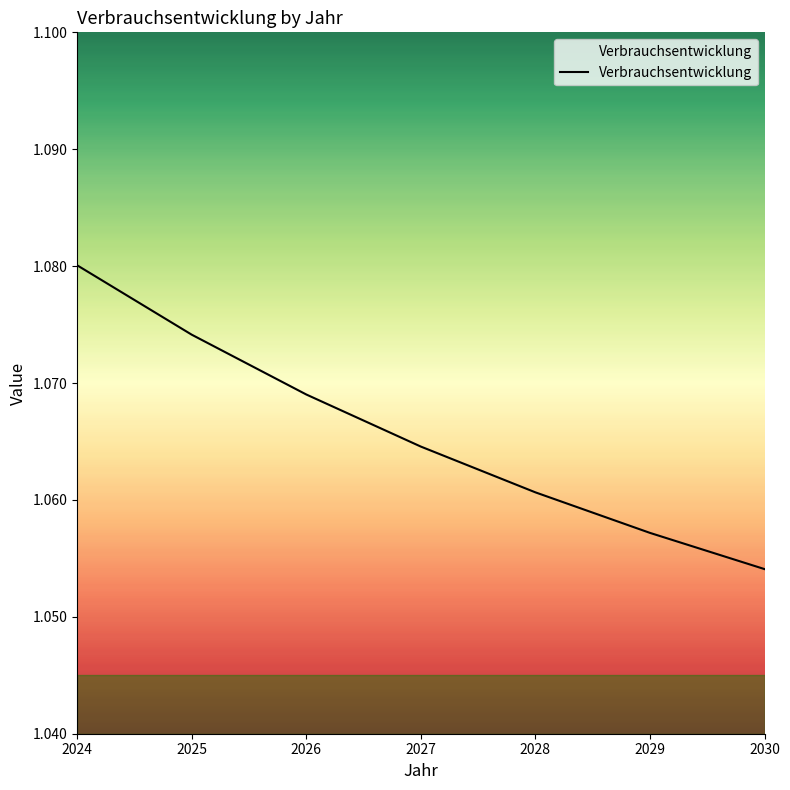

How many values are between 1 and 2?

7